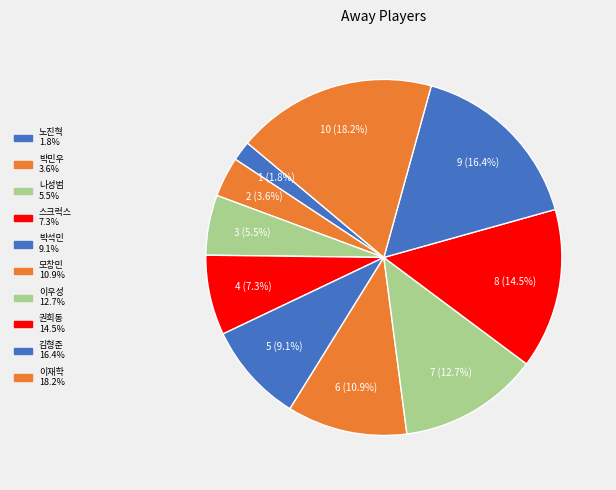

Approximately how many times larger is the value at 노진혁 compared to 나성범?

0.3